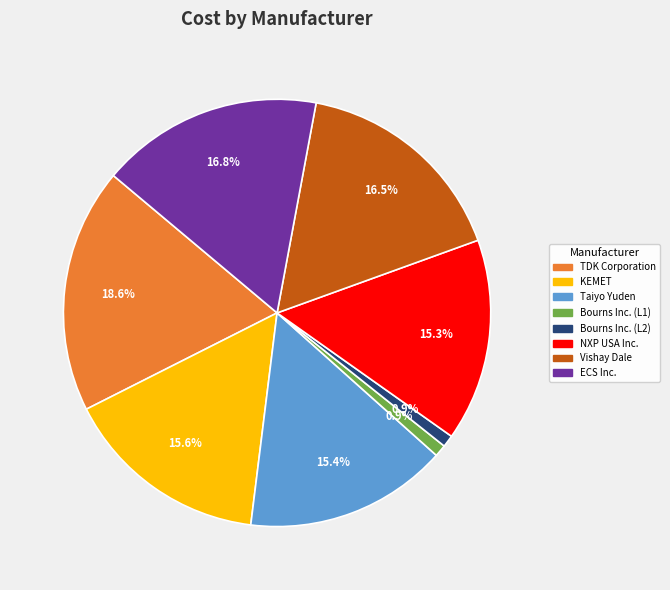

Is there any slice that represents more than half of the pie?

No